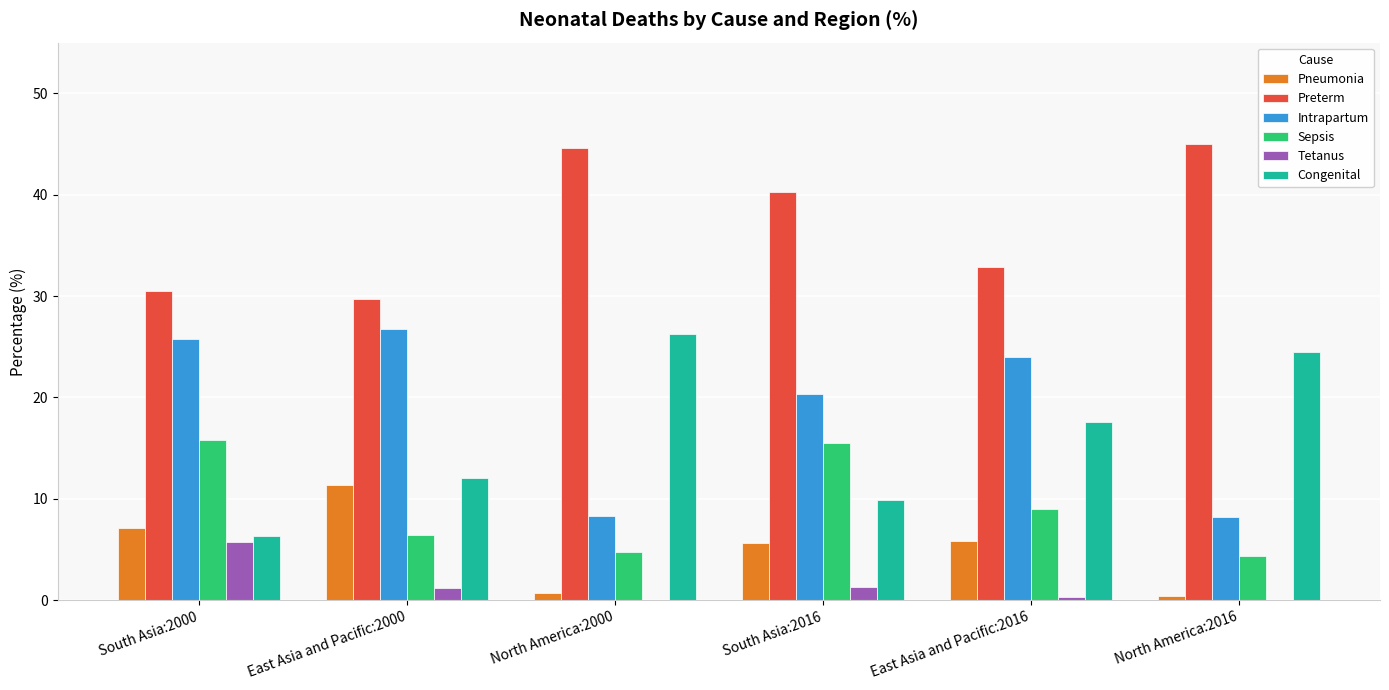

How many distinct data groups are displayed?

6